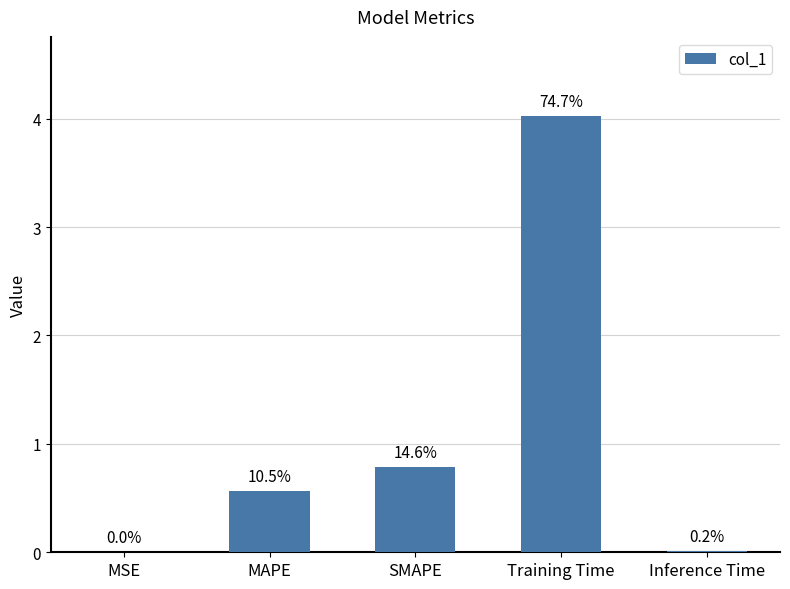

At which category does the chart reach its peak across all series?

Training Time